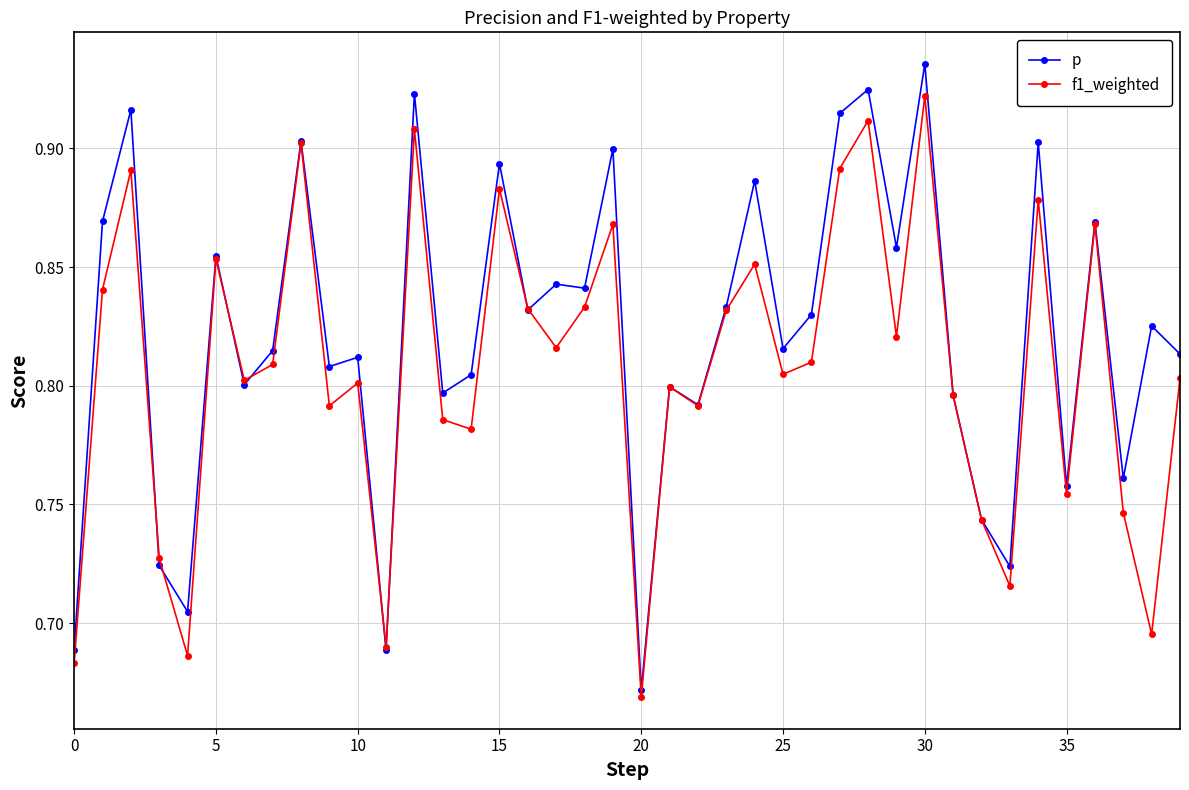

Which series has the largest total across all categories?

p